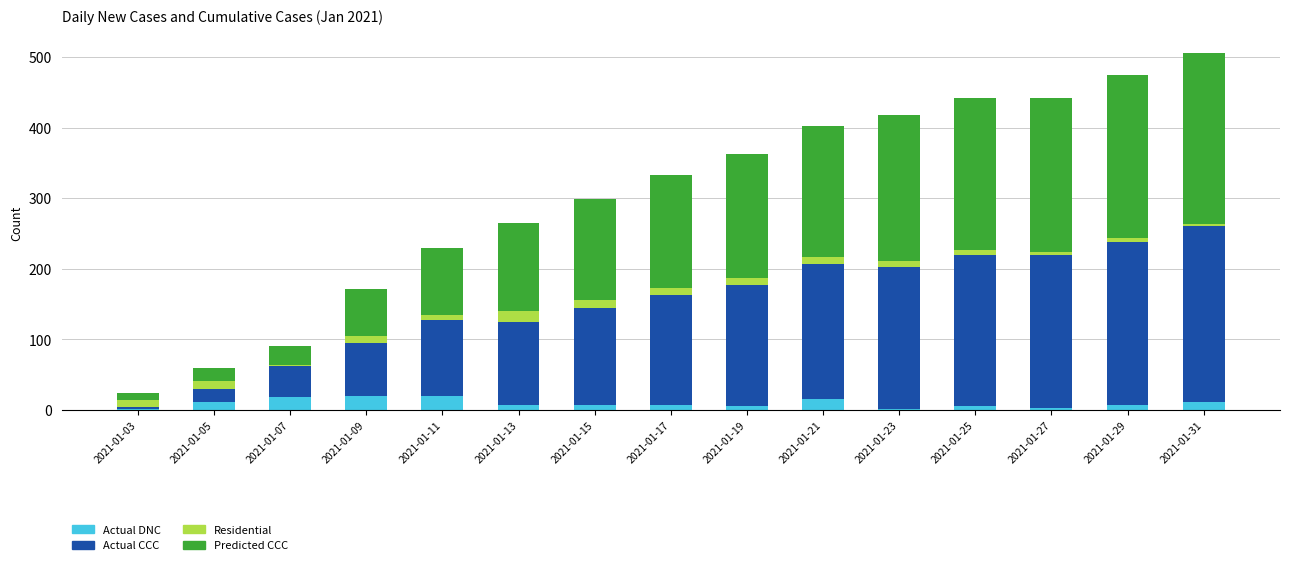

What is the highest value of the Actual DNC series?

20.0